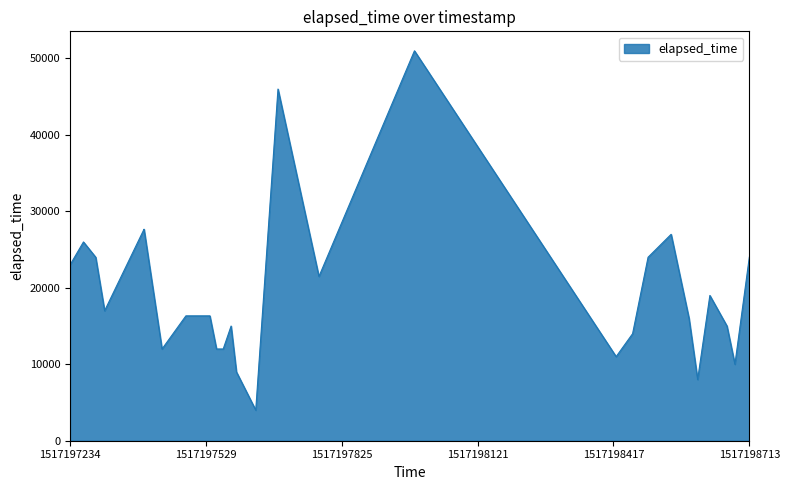

What is the maximum value shown in the chart?

51000